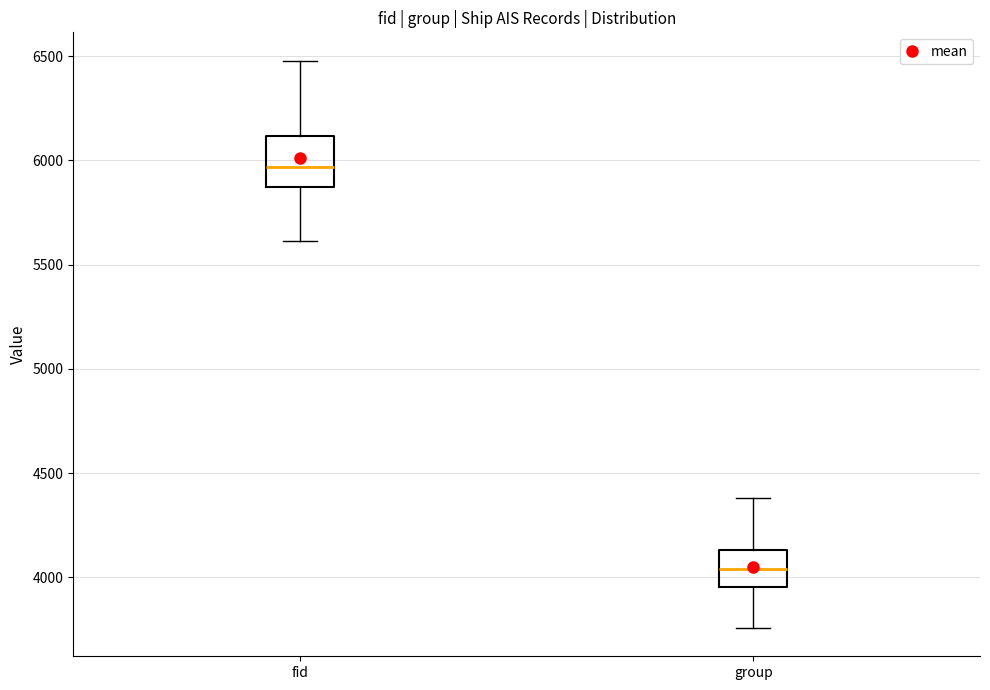

Reading left to right, read every box against the y-axis: the position of its median line, the range the box covers, and the ends of its whiskers. The values are not printed on the chart, so give them approximately, as read against the axis.

fid: median 5950, box 5850 to 6100, whiskers 5600 to 6500
group: median 4050, box 3950 to 4150, whiskers 3750 to 4400